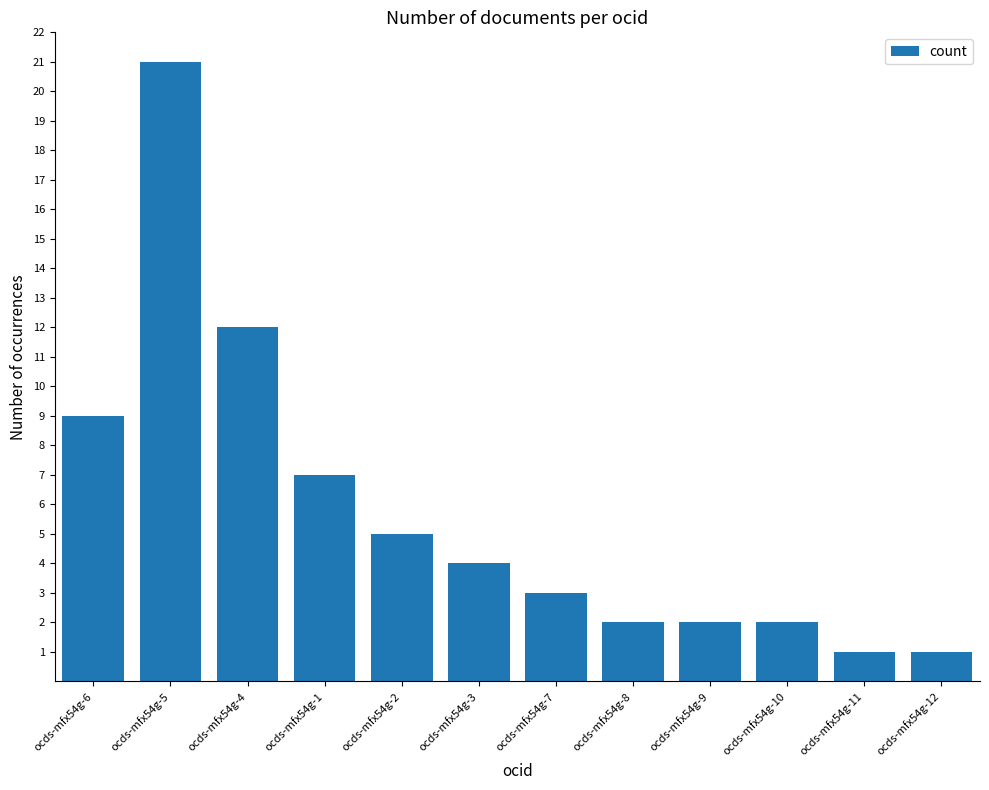

What value does the data have at ocds-mfx54g-7?

3